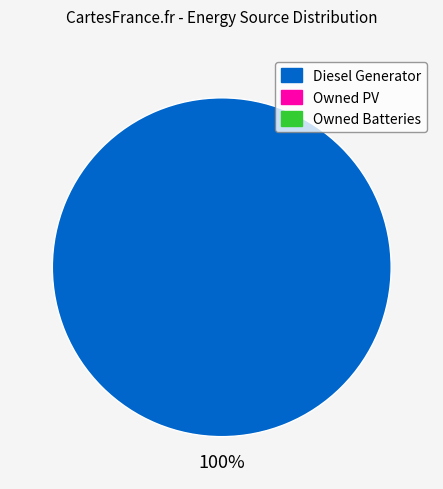

Count the number of slices in the pie.

1